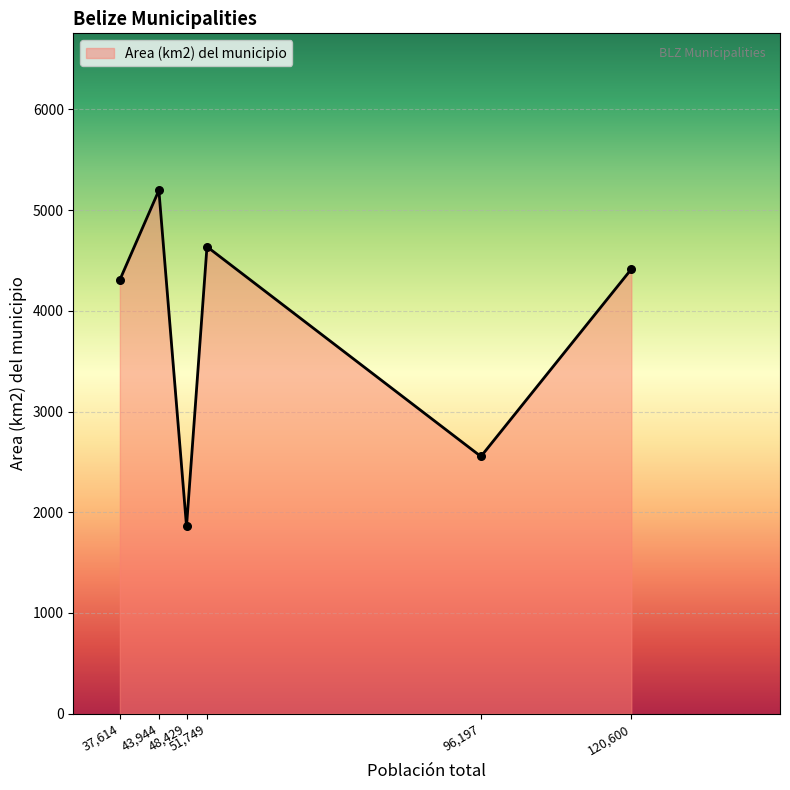

What is the difference between the maximum and minimum values?

3336.0